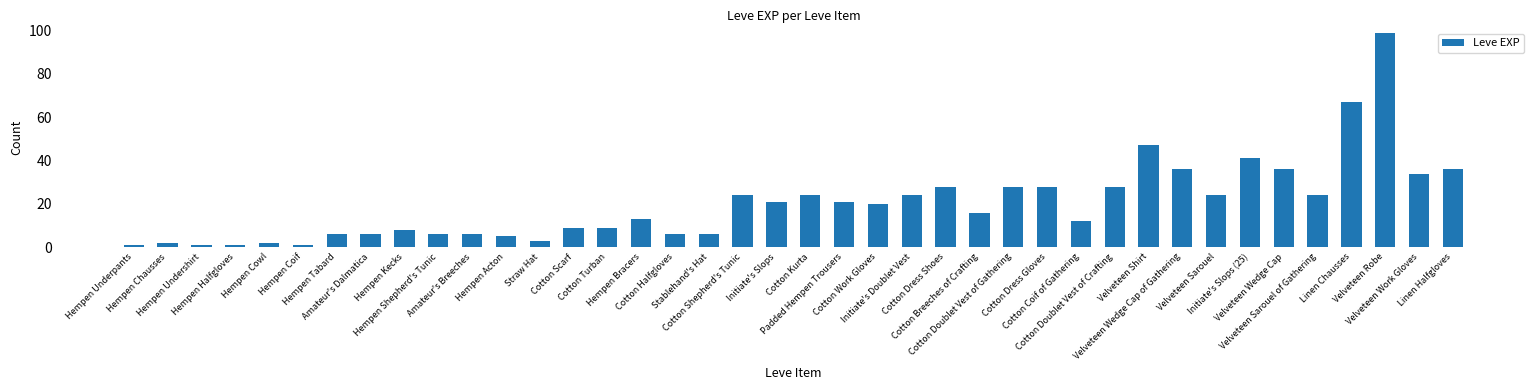

Does the chart contain any negative values?

No